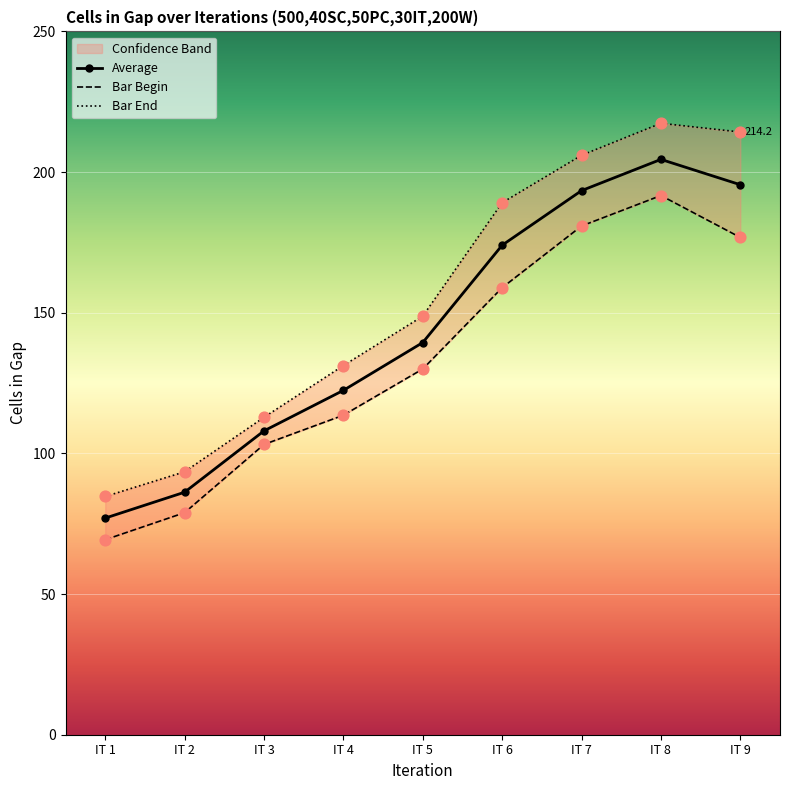

At how many categories does at least one series exceed 157?

4